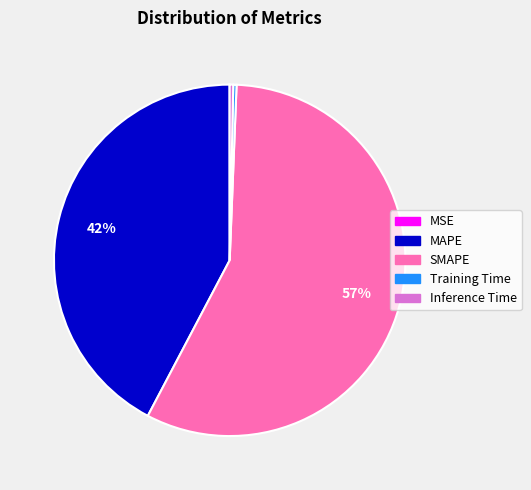

Does Inference Time represent more than half of the total?

No